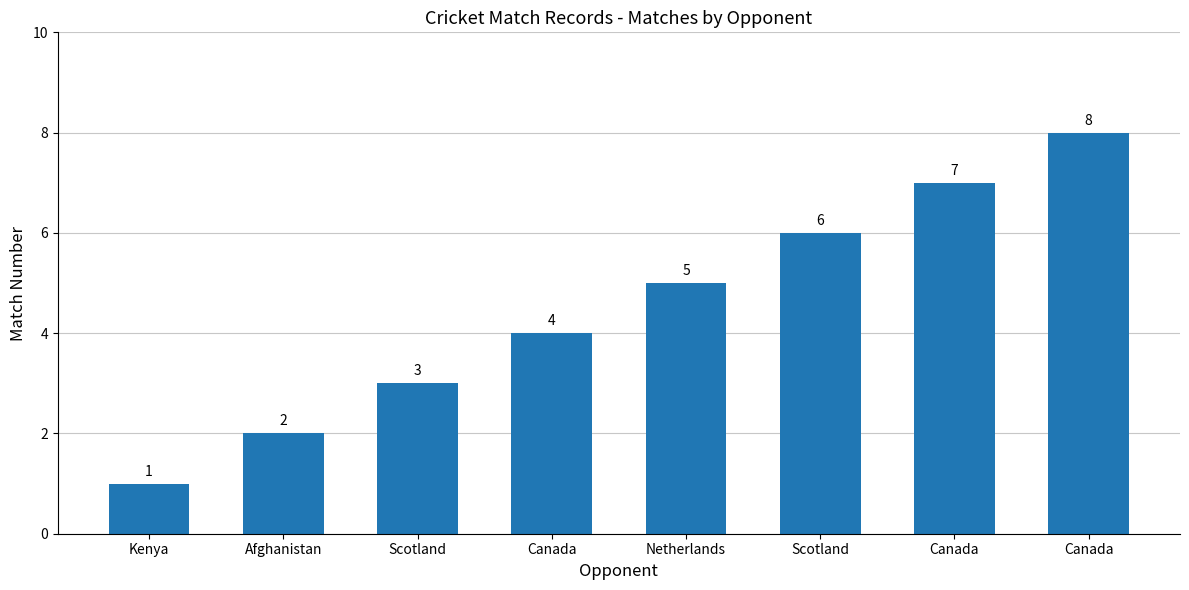

How many distinct data groups are displayed?

1